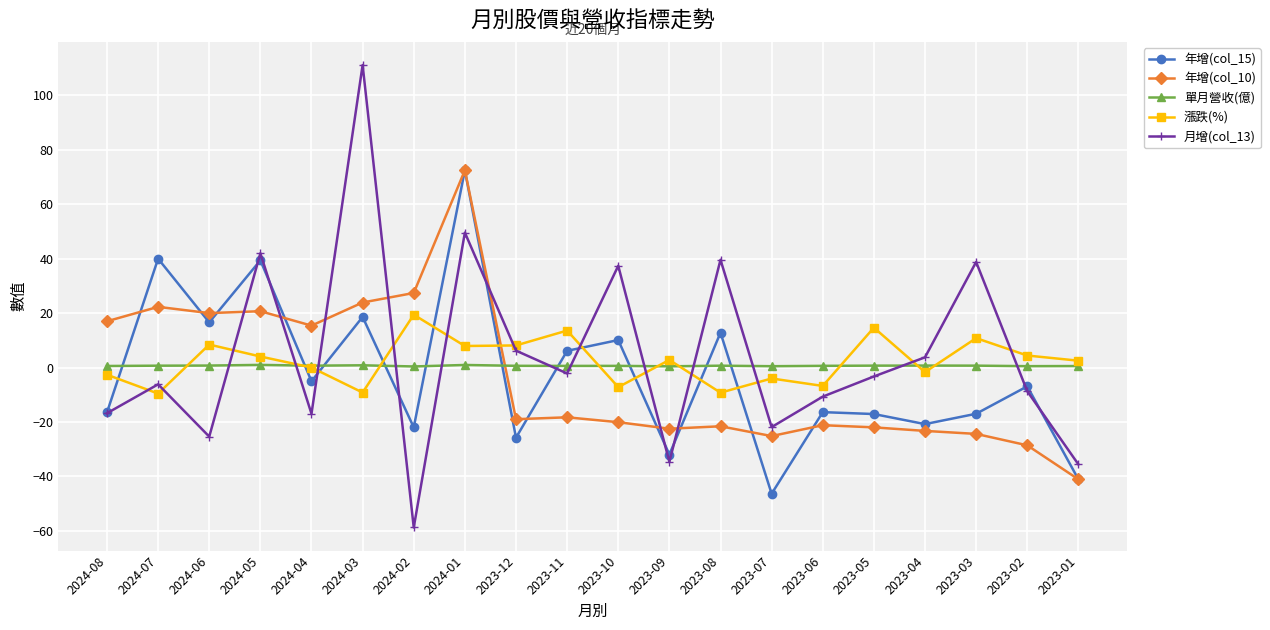

At which label is 年增(col_15) closest to 13?

2023-08